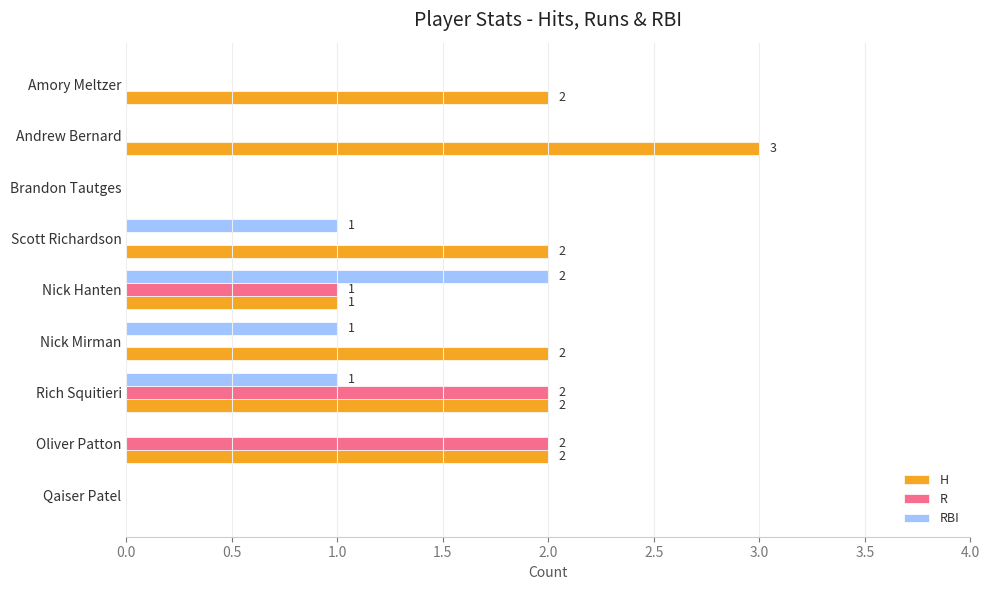

What is the maximum value for H?

3